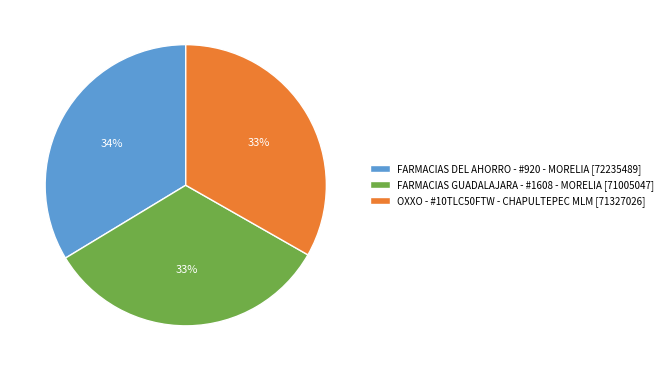

To the nearest percent, what is the difference between the largest and smallest slice percentages?

1%